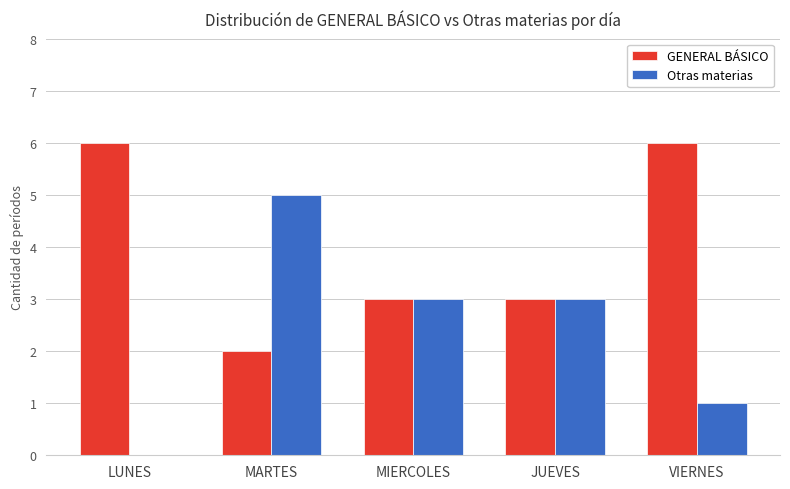

What is the highest value of the GENERAL BÁSICO series?

6